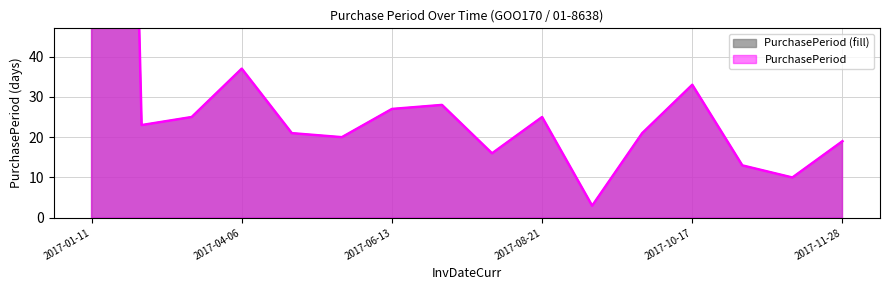

Reading left to right, what are all the values shown in this chart?

530	23	25	37	21	20	27	28	16	25	3	21	33	13	10	19